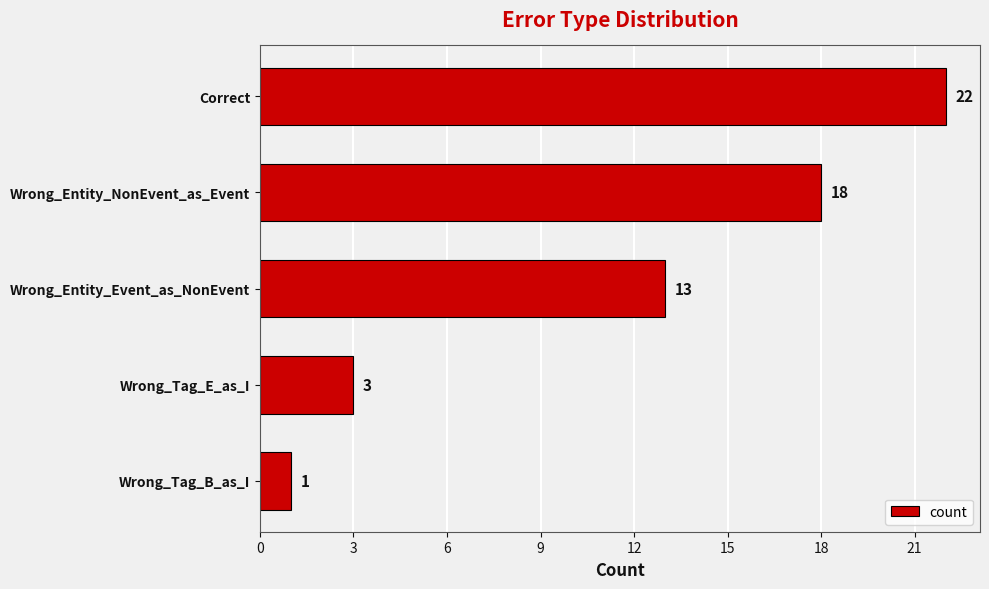

Reading top to bottom, extract all data points from this chart.

22	18	13	3	1